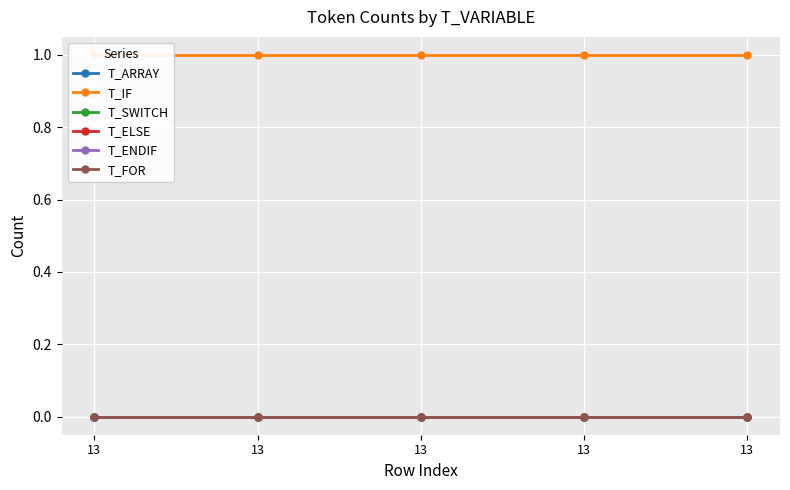

Which series changed the most between 13 and 13?

T_ARRAY